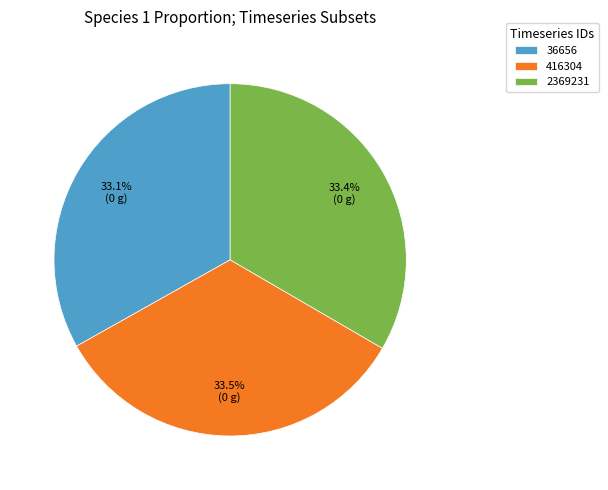

True or false: 36656 accounts for 33% of the total.

True